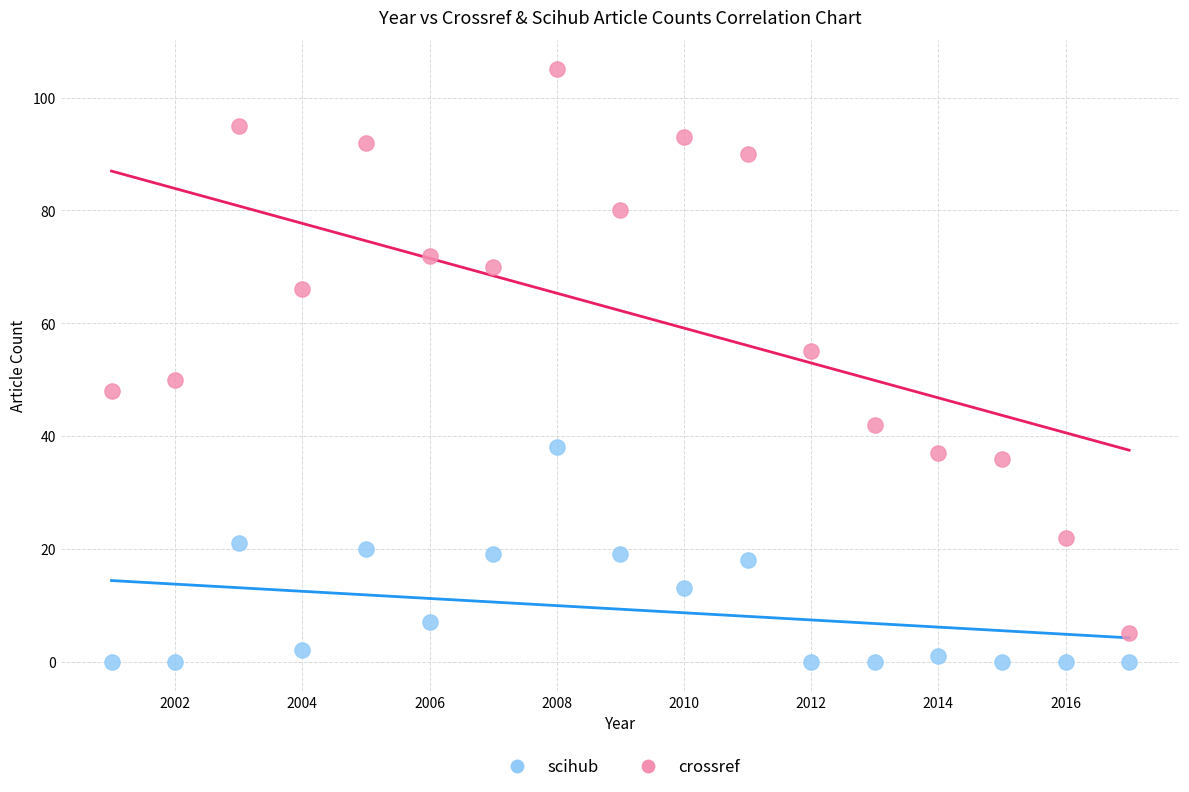

What are all the series names shown in the legend?

scihub, crossref